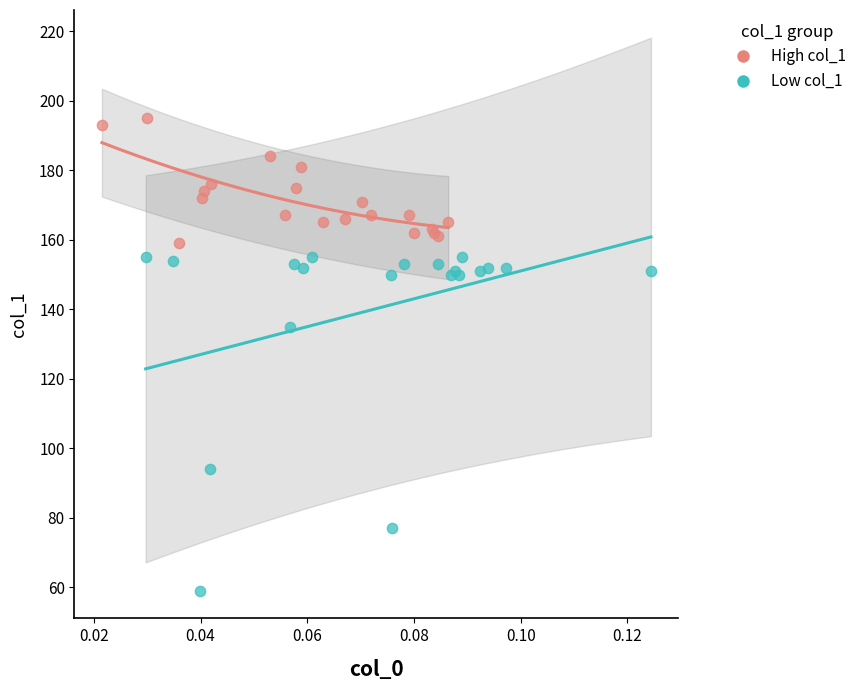

Which series has the widest spread of Y values?

Low col_1